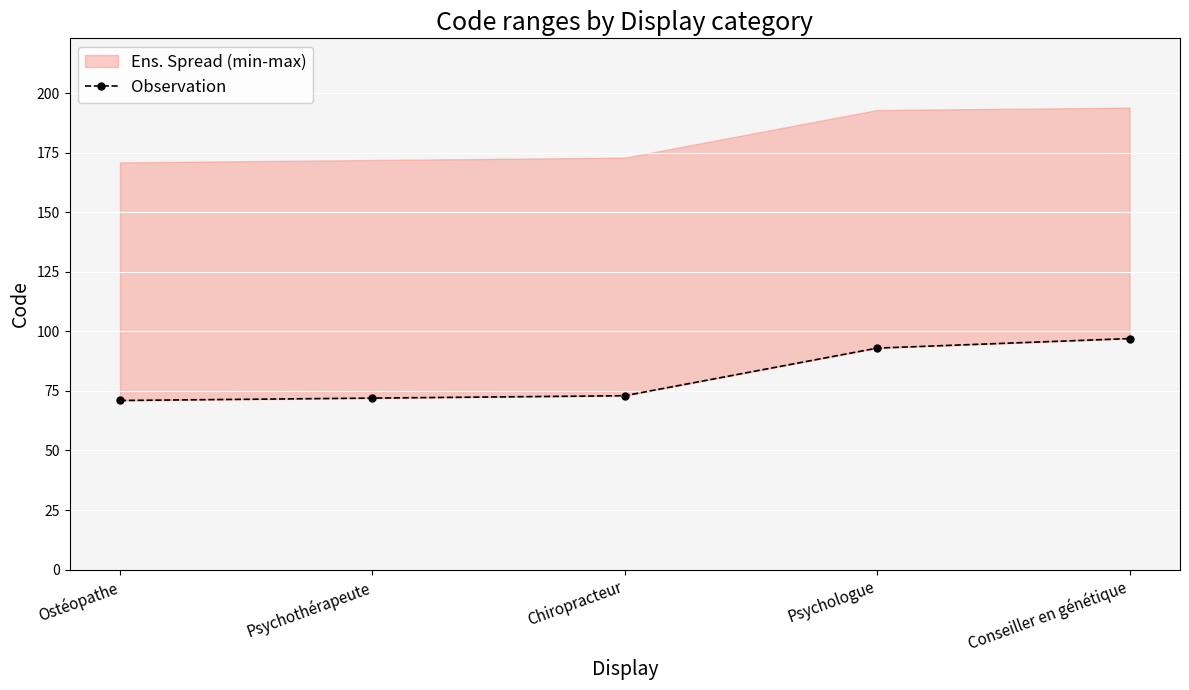

The chart shows a value of 163 at Psychologue. True or false?

False